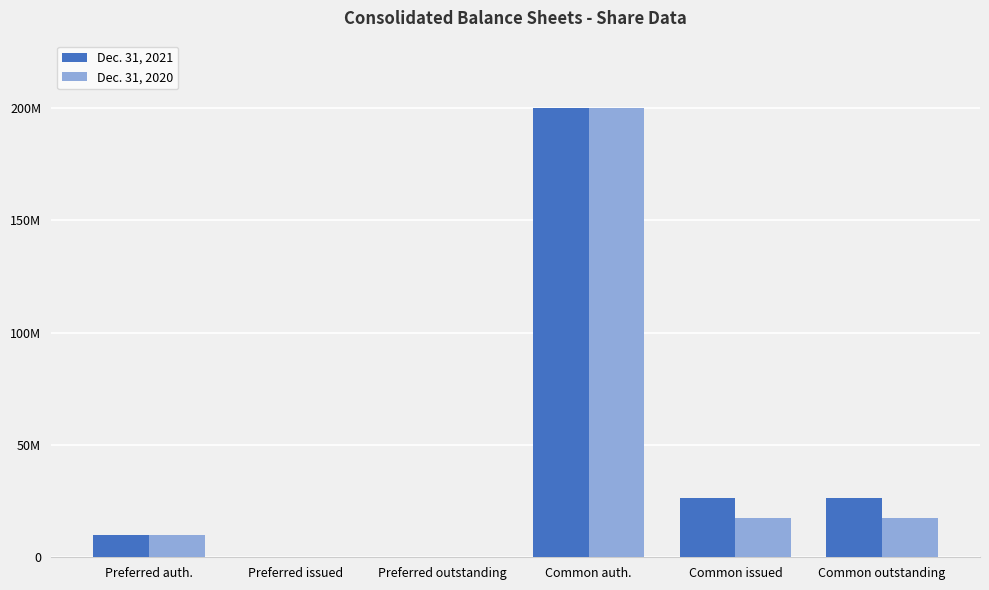

Reading left to right, transcribe all the data shown in this chart.

Dec. 31, 2021: 10000000	0	0	200000000	26287264	26287264
Dec. 31, 2020: 10000000	0	0	200000000	17548263	17548263